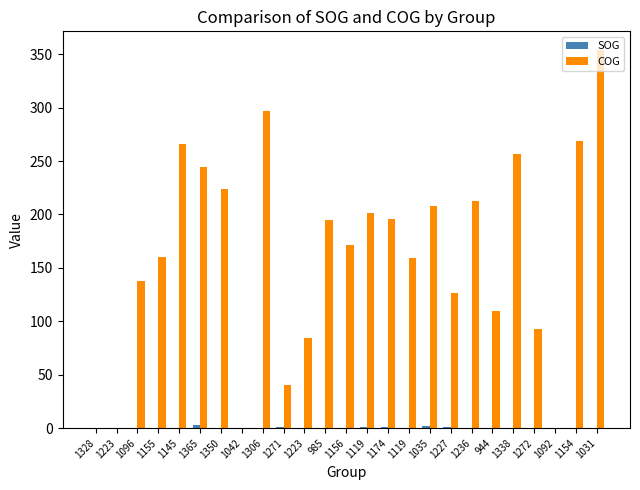

True or false: COG has a value of 0.0 at 1042.

True